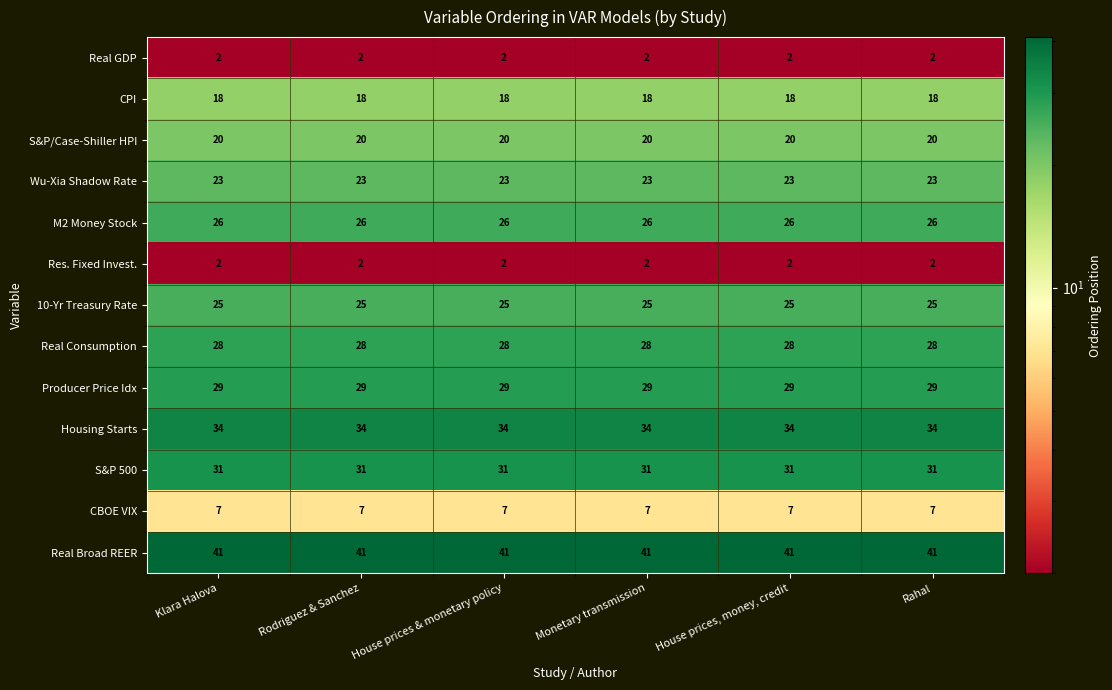

What is the difference between the highest and lowest values at Rahal?

39